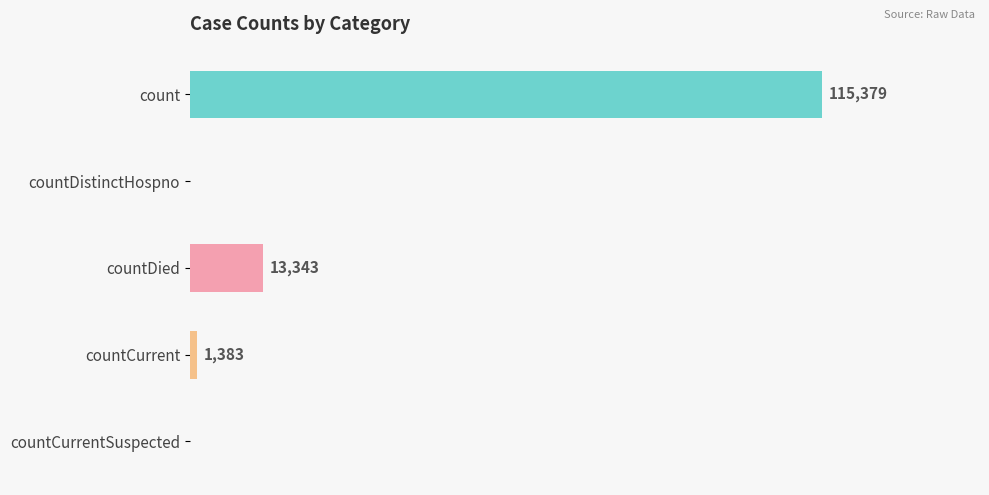

At which label is the value closest to 57689?

countDied